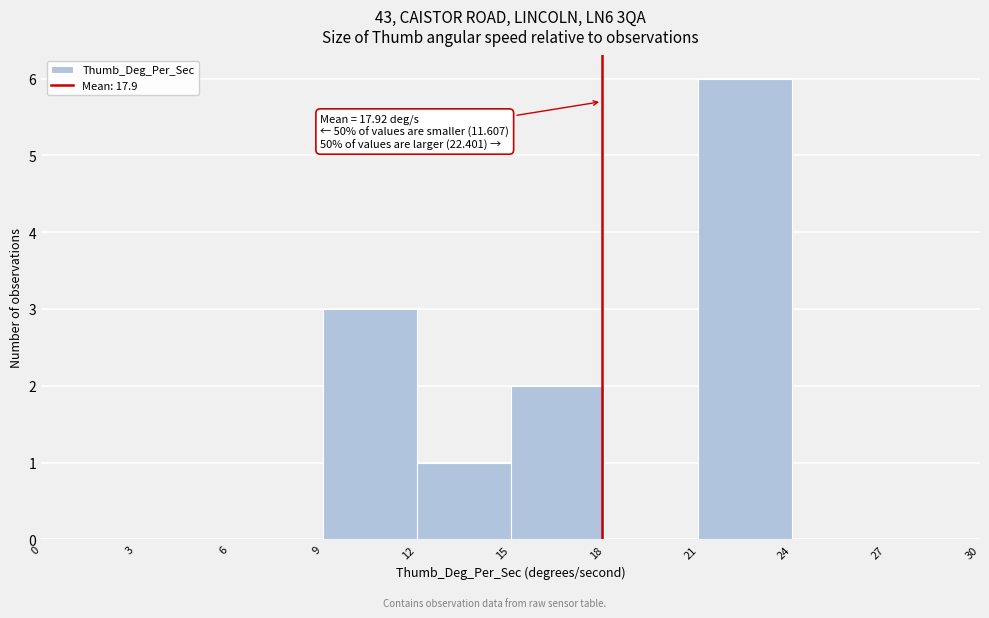

Over which range of the x-axis is the bar tallest?

21 to 24